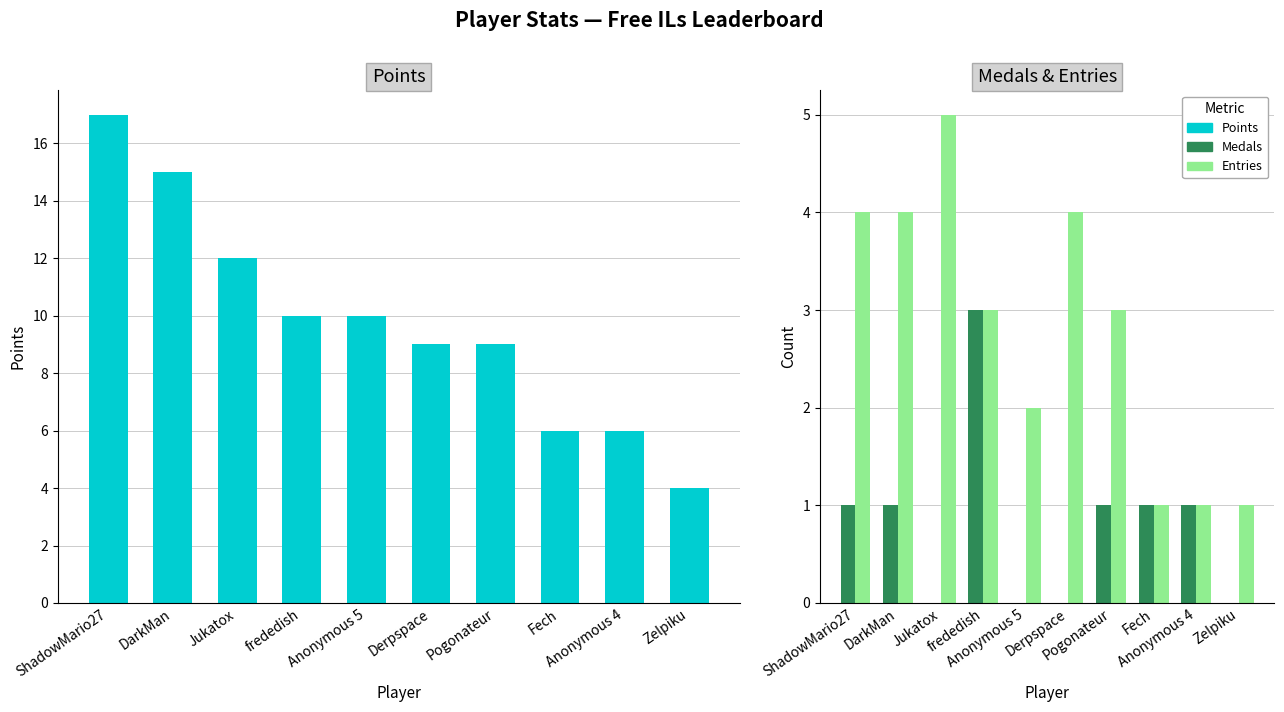

What position from the right is Anonymous 4?

2